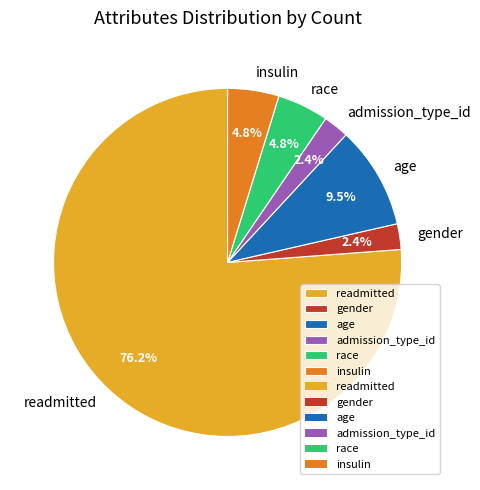

Combined, do readmitted and gender account for over 50%?

Yes